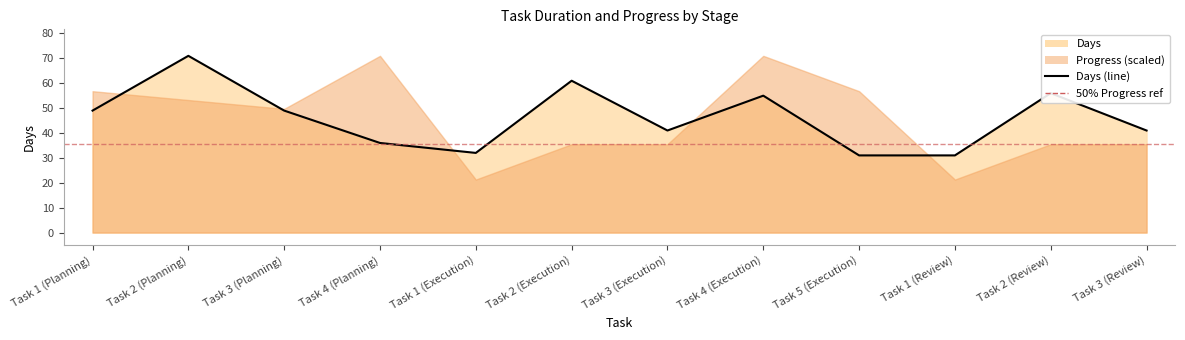

At which category does the chart reach its minimum across all series?

Task 5 (Execution)